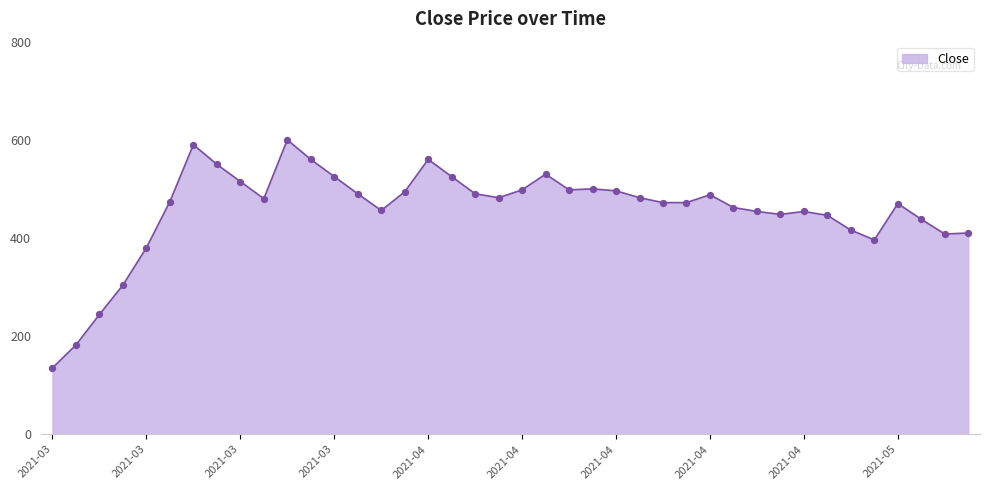

What is the difference between the maximum and minimum values?

465